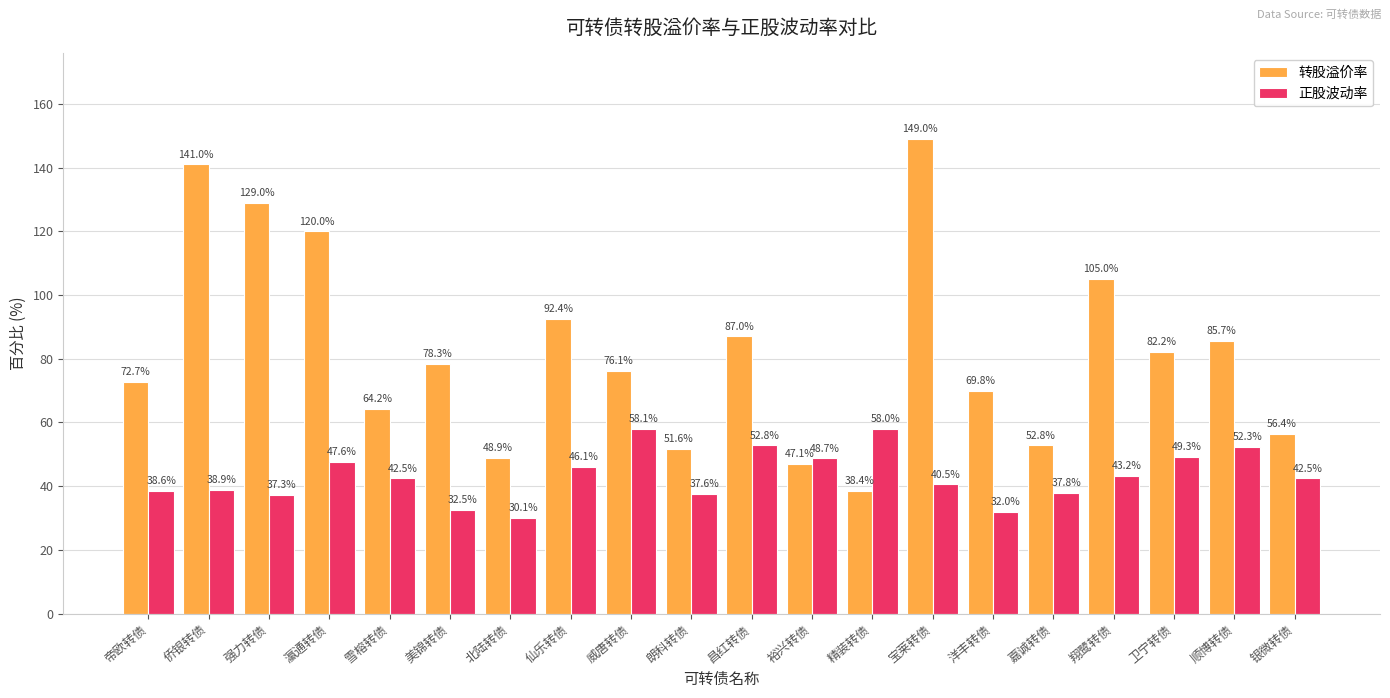

The 转股溢价率 series shows 22.2 at 朗科转债. True or false?

False